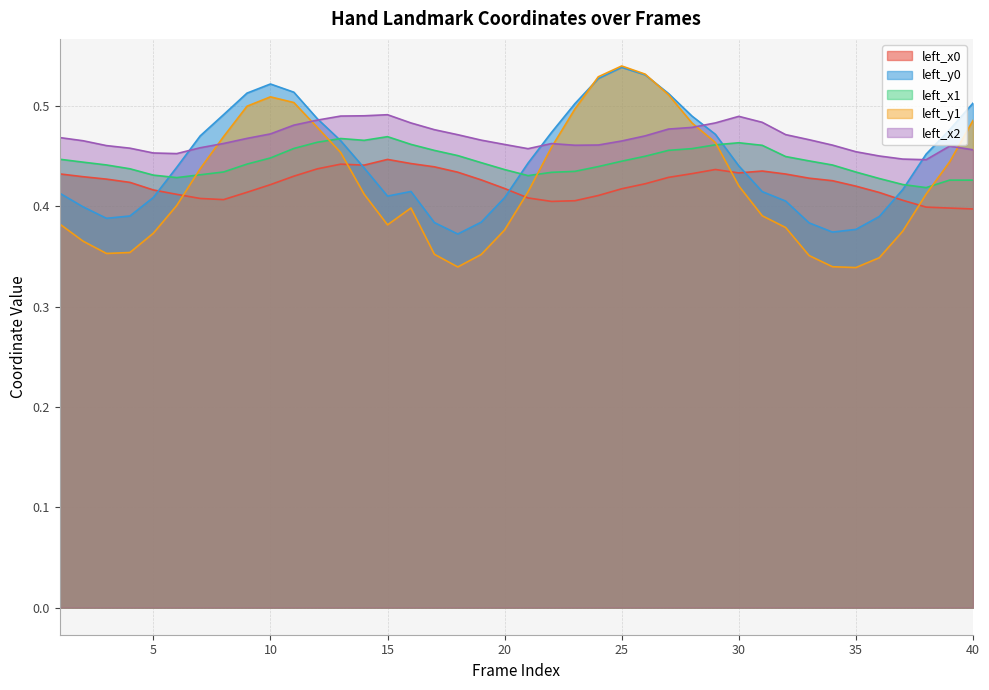

Is the value of left_y0 at 15 greater than the value of left_x1 at 32?

No